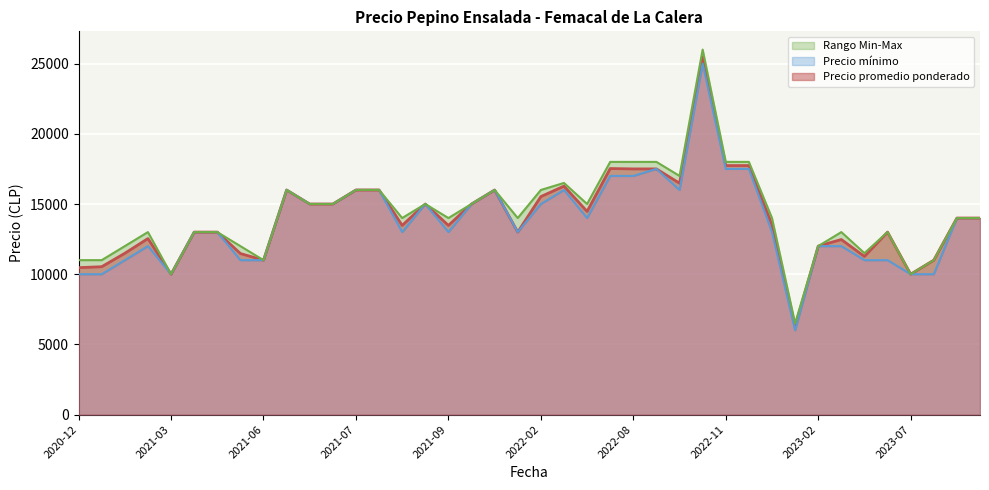

What is the sum of the Precio mínimo values at 2022-06 and 2023-11?

31000